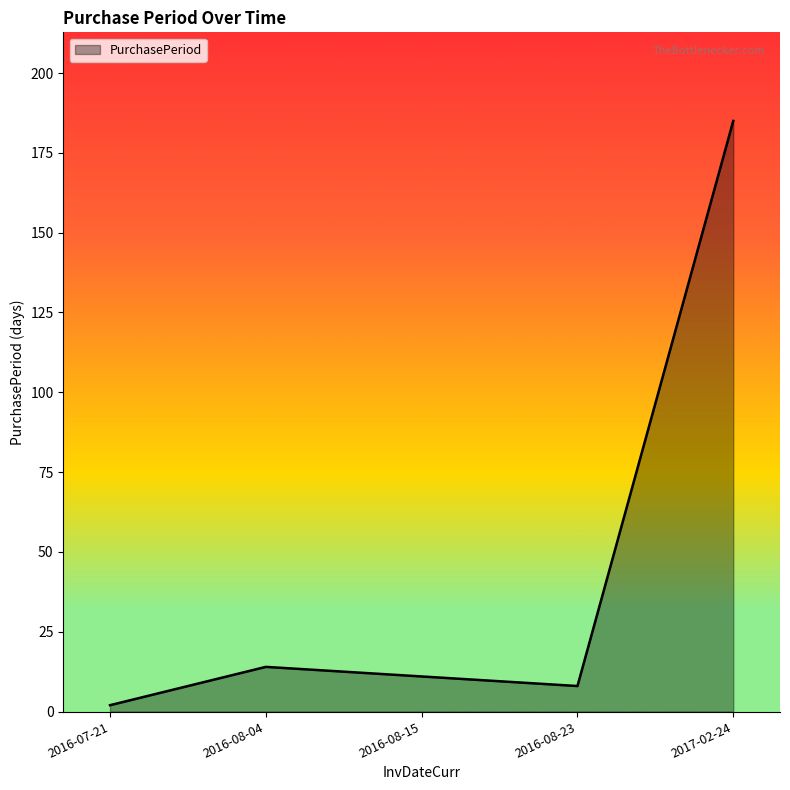

Where does the data first go above 11?

2016-08-04